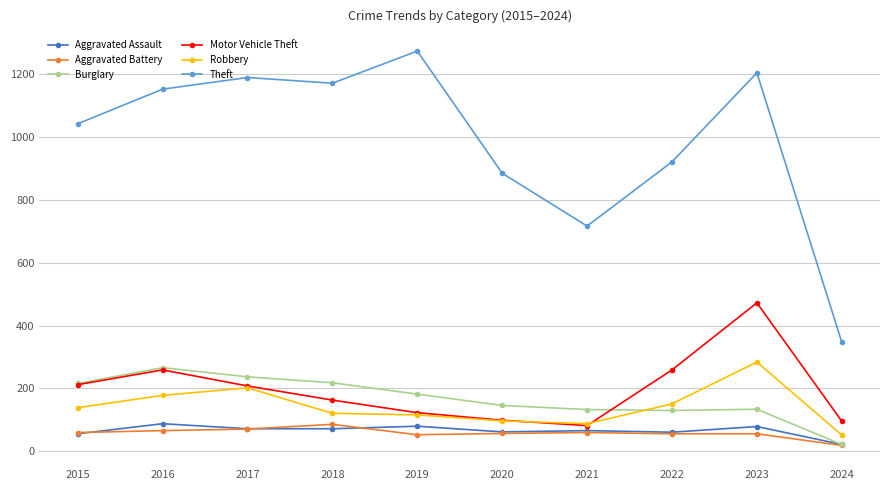

True or false: Aggravated Assault has more than 0 points higher than both neighbors.

True